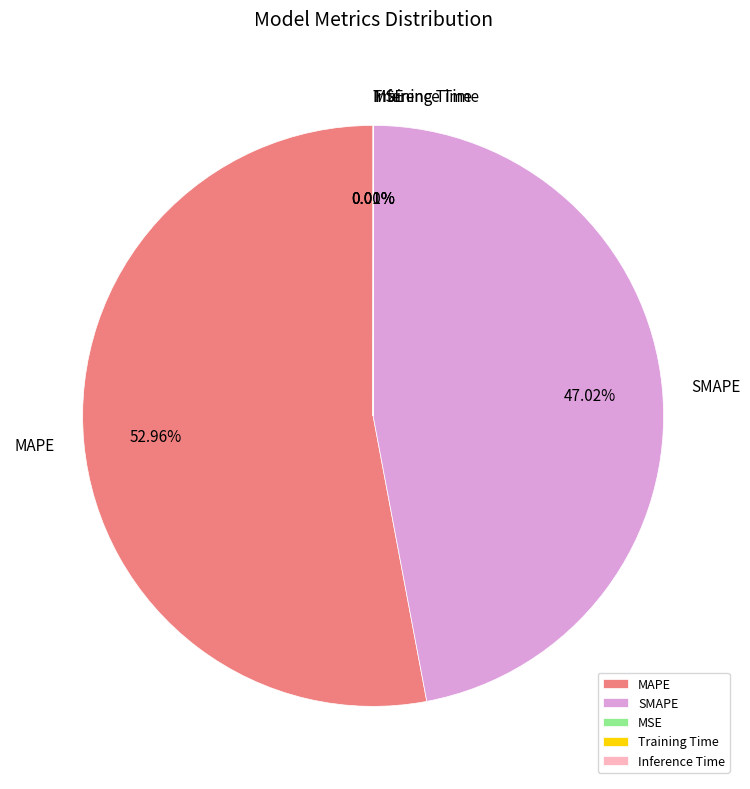

Does MAPE account for over 50% of the chart?

Yes